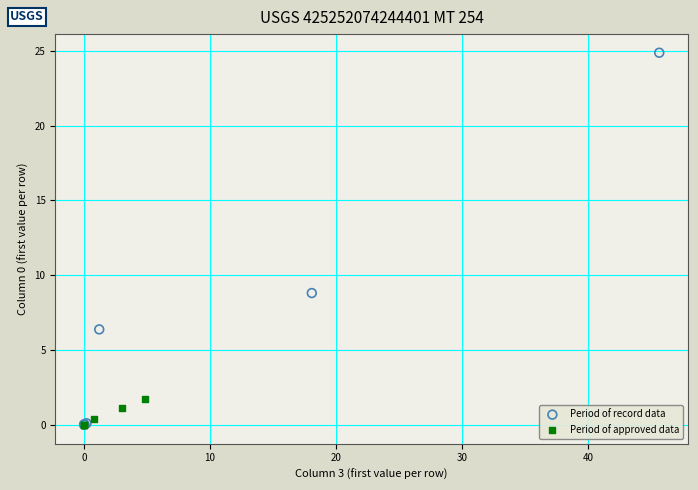

Which series has the widest spread of Y values?

Period of record data